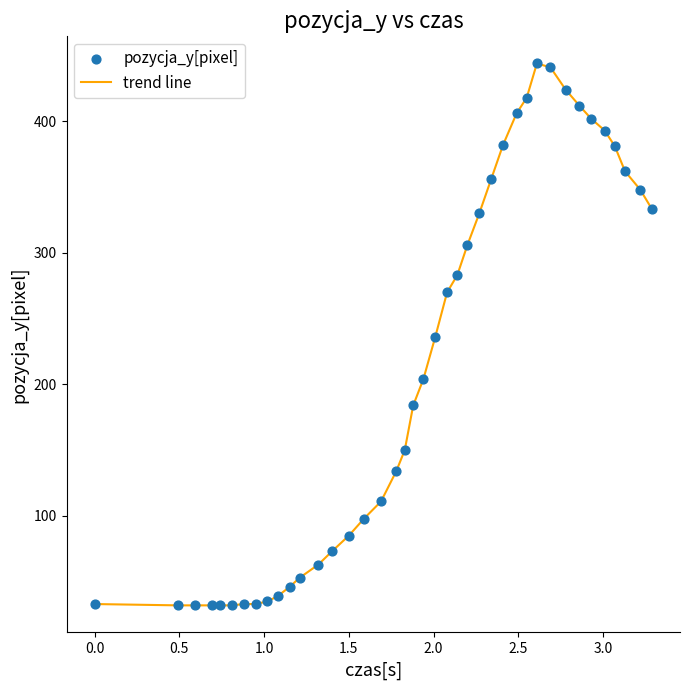

What is the maximum value shown in the chart?

444